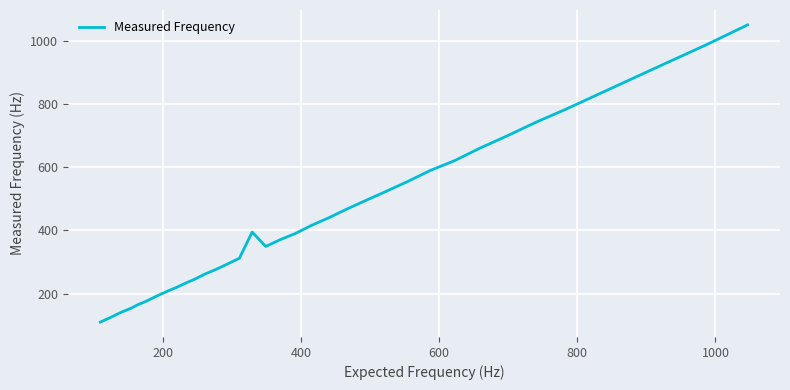

How many values exceed 370?

20